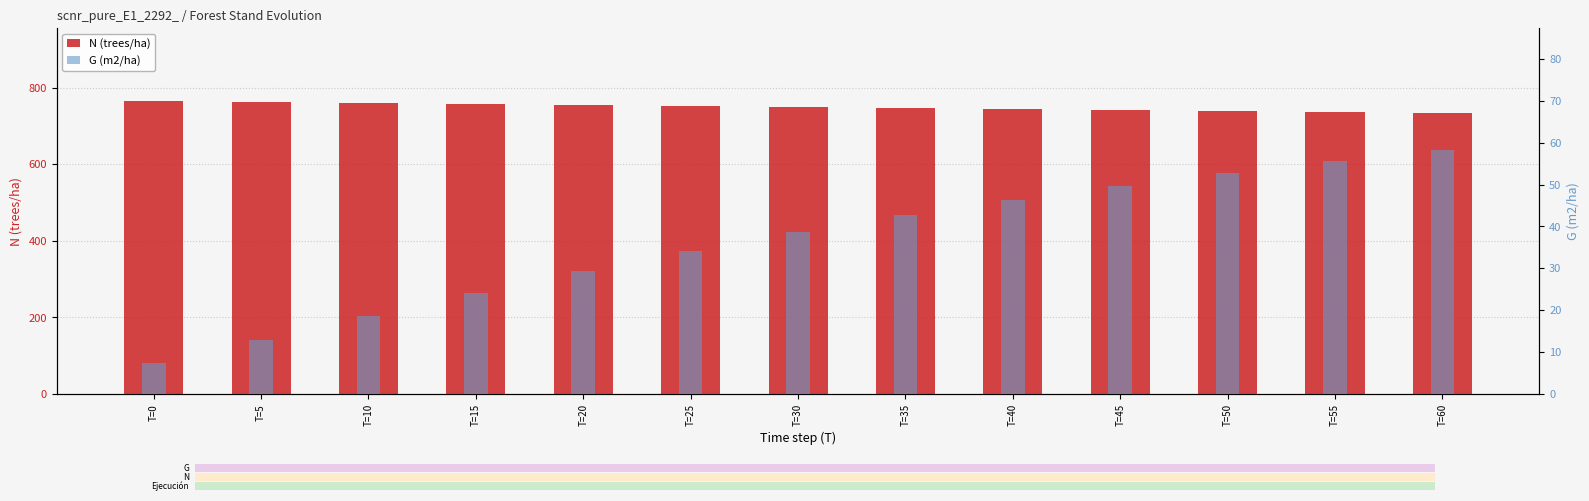

What is the value of the N (trees/ha) bar at the 2nd from the left?

761.3